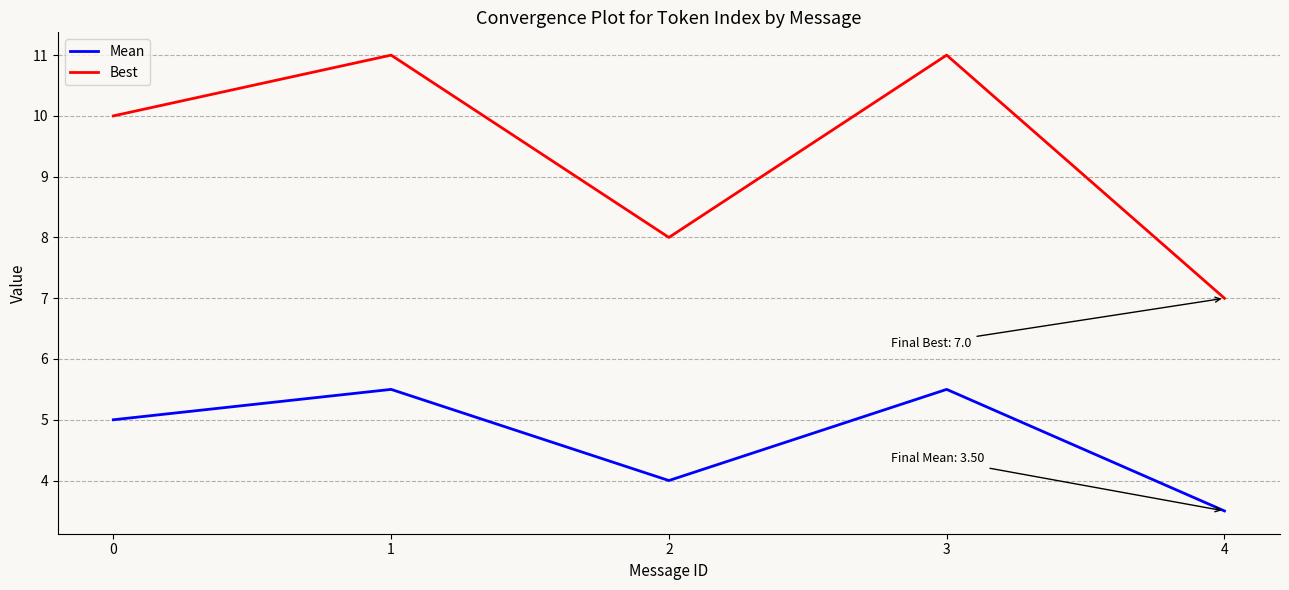

Which label corresponds to the smallest value in the chart?

4